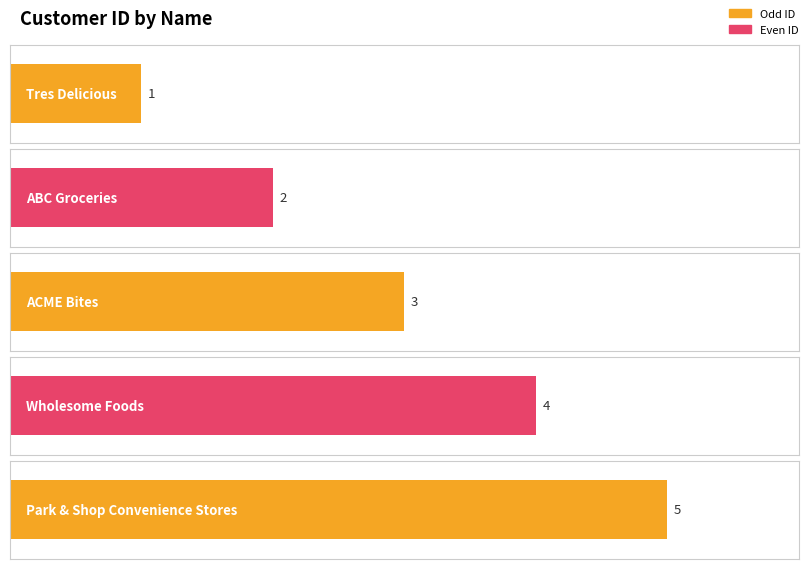

Reading right to left, list all the values displayed in this chart.

5	4	3	2	1